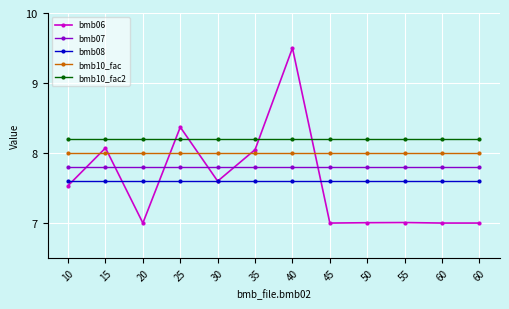

Reading left to right, transcribe all the data shown in this chart.

bmb06: 10=7.5	15=8.1	20=7.0	25=8.4	30=7.6	35=8.0	40=9.5	45=7.0	50=7.0	55=7.0	60=7.0	60=7.0
bmb07: 10=7.8	15=7.8	20=7.8	25=7.8	30=7.8	35=7.8	40=7.8	45=7.8	50=7.8	55=7.8	60=7.8	60=7.8
bmb08: 10=7.6	15=7.6	20=7.6	25=7.6	30=7.6	35=7.6	40=7.6	45=7.6	50=7.6	55=7.6	60=7.6	60=7.6
bmb10_fac: 10=8.0	15=8.0	20=8.0	25=8.0	30=8.0	35=8.0	40=8.0	45=8.0	50=8.0	55=8.0	60=8.0	60=8.0
bmb10_fac2: 10=8.2	15=8.2	20=8.2	25=8.2	30=8.2	35=8.2	40=8.2	45=8.2	50=8.2	55=8.2	60=8.2	60=8.2